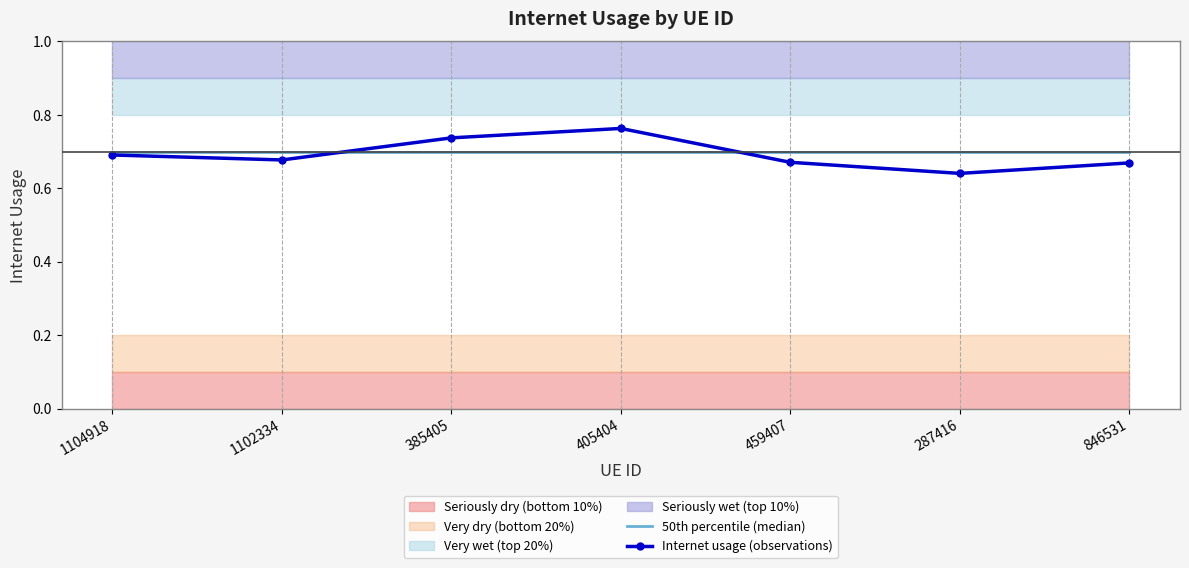

Which category has the highest value in the 50th percentile (median) series?

1104918